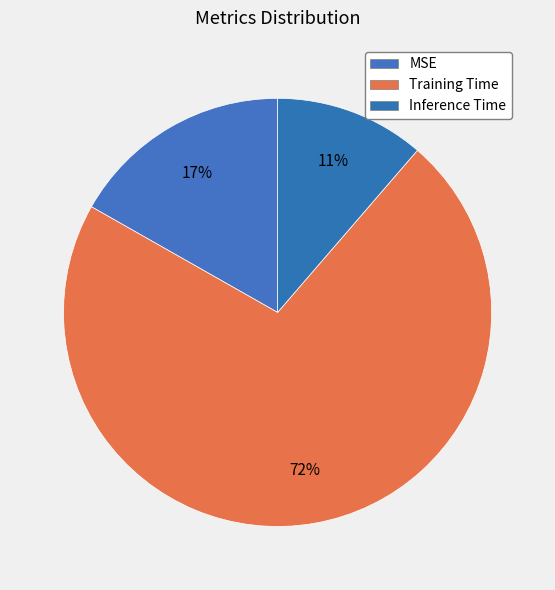

True or false: Inference Time accounts for 11% of the total.

True